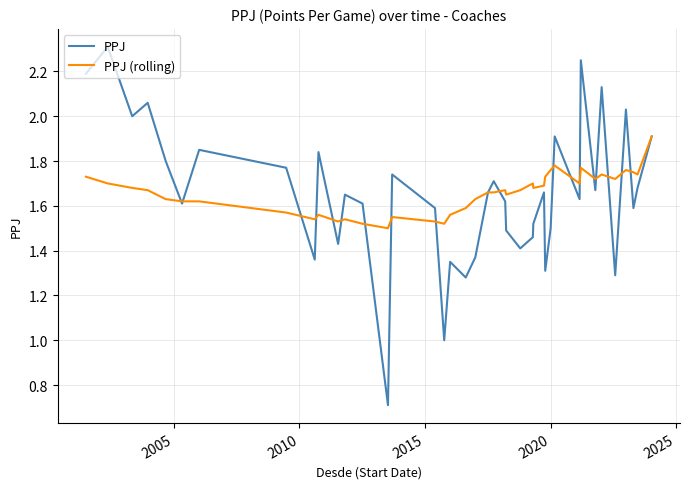

Rank the series by their maximum value, from lowest to highest.

PPJ (rolling), PPJ